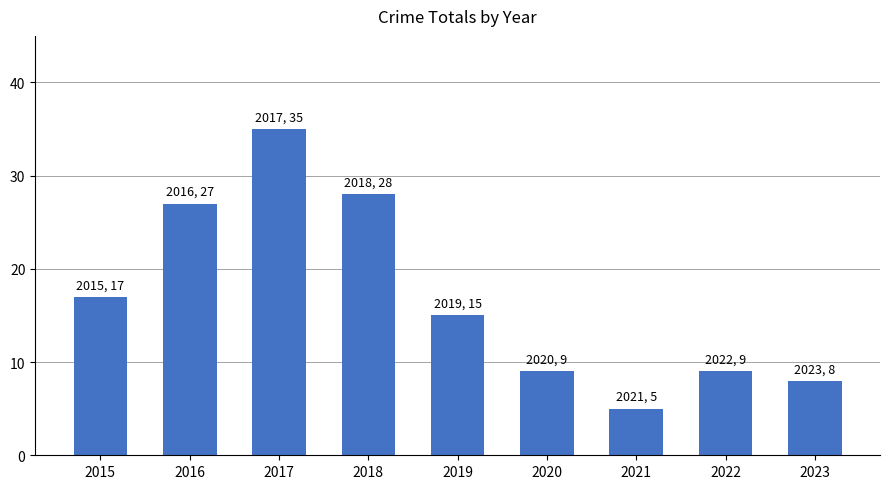

What is the greatest value displayed?

35